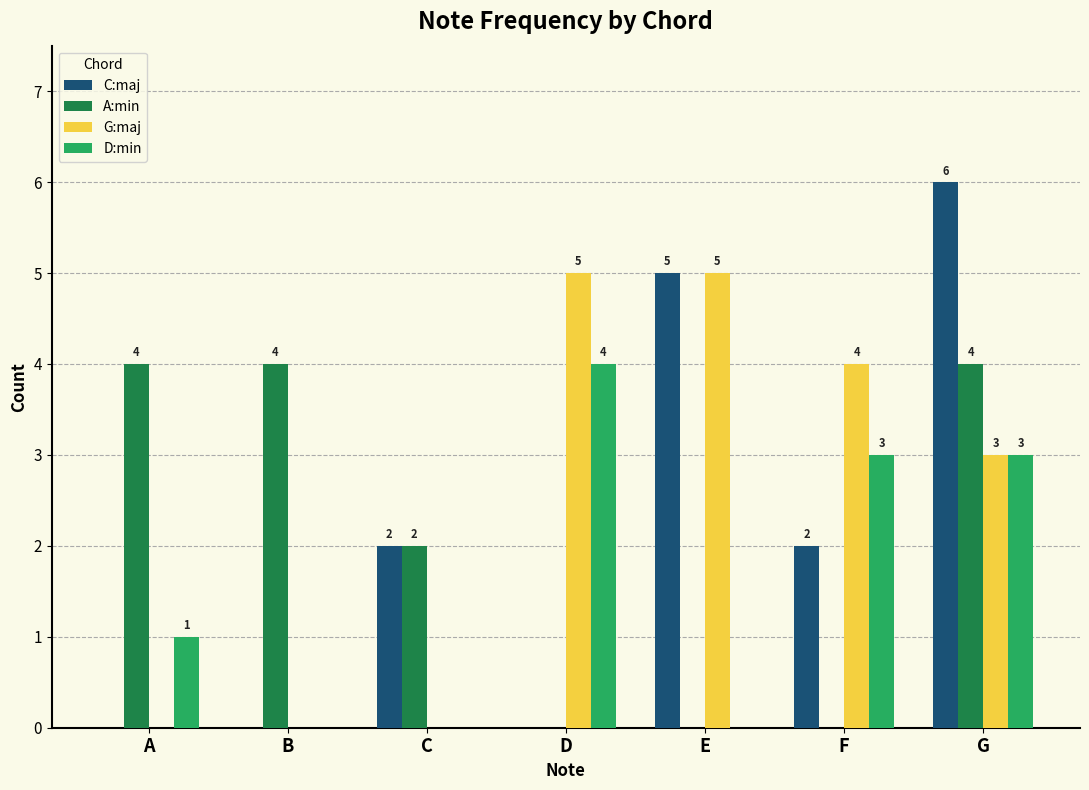

How many categories are shown in the chart?

7